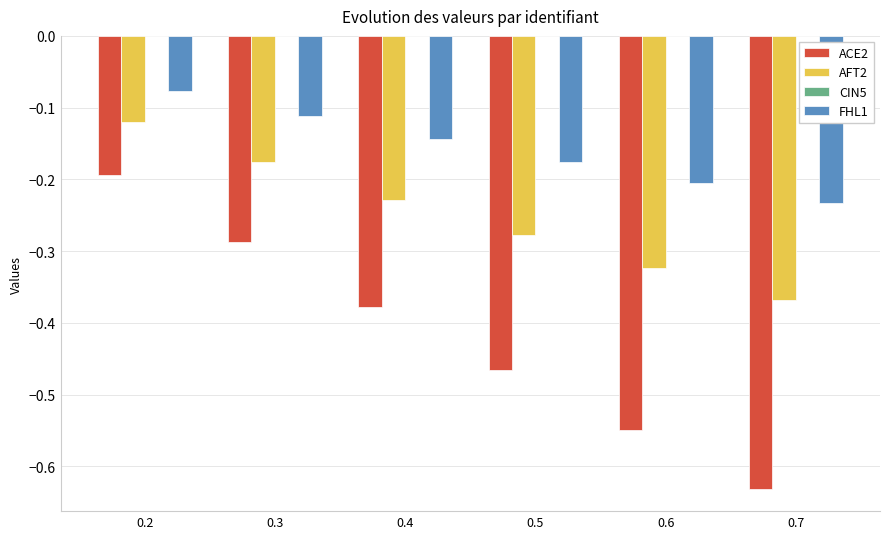

What is the sum of all AFT2 values?

-1.5